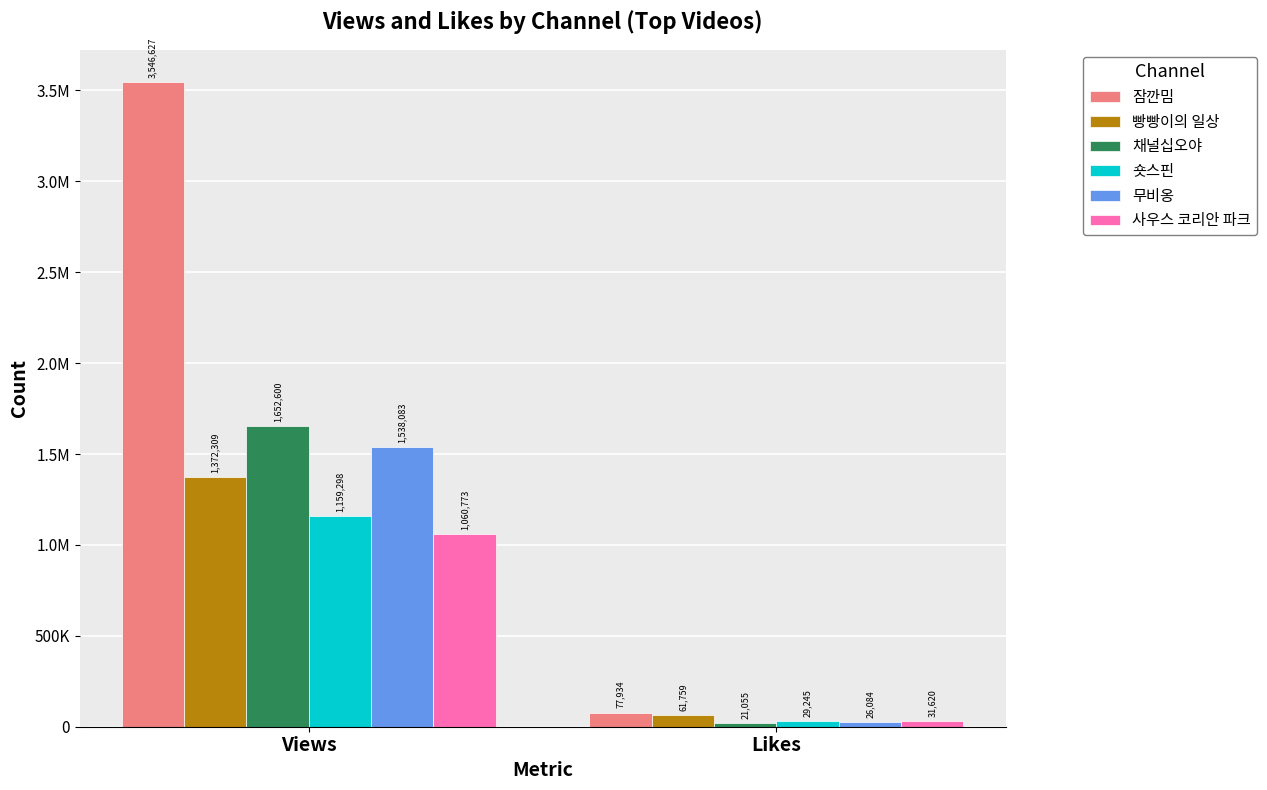

Is the value of 잠깐밈 at Likes greater than the value of 사우스 코리안 파크 at Views?

No